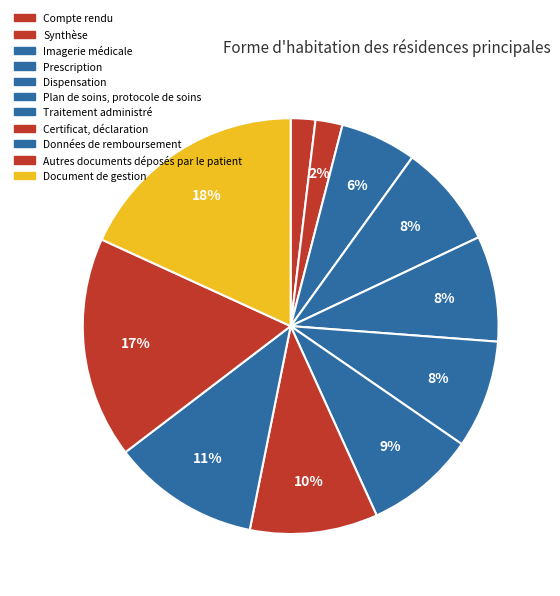

Is there a majority slice in this chart?

No